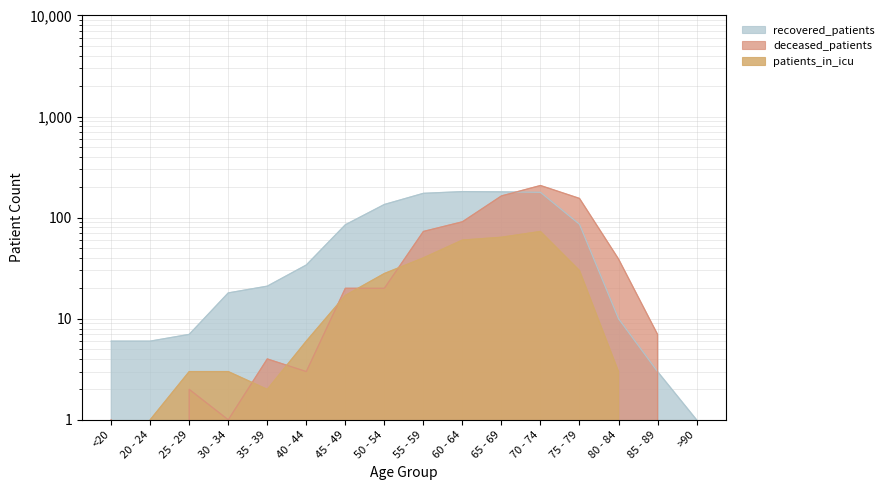

At which label is recovered_patients closest to 91?

75 - 79